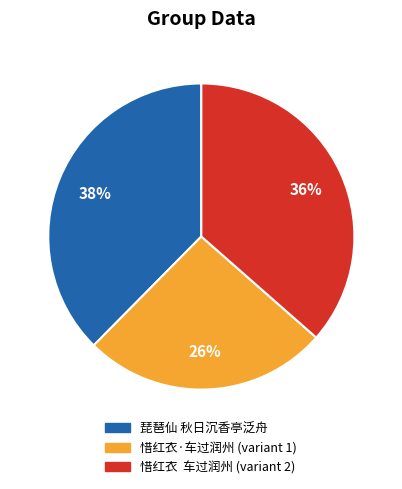

Count the number of slices in the pie.

3